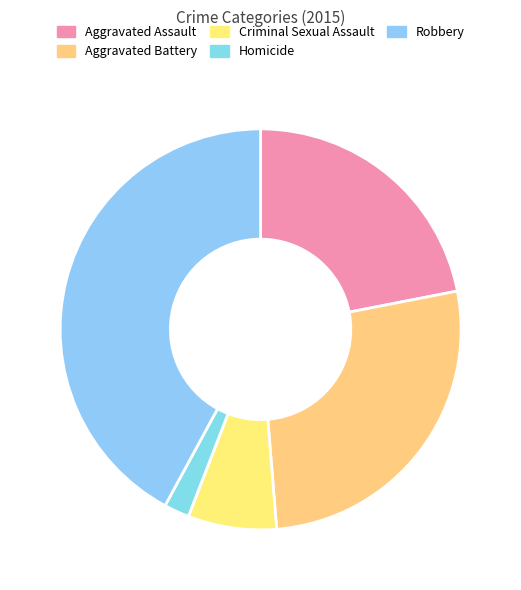

To the nearest percent, what is the combined percentage of Aggravated Battery and Robbery?

69%